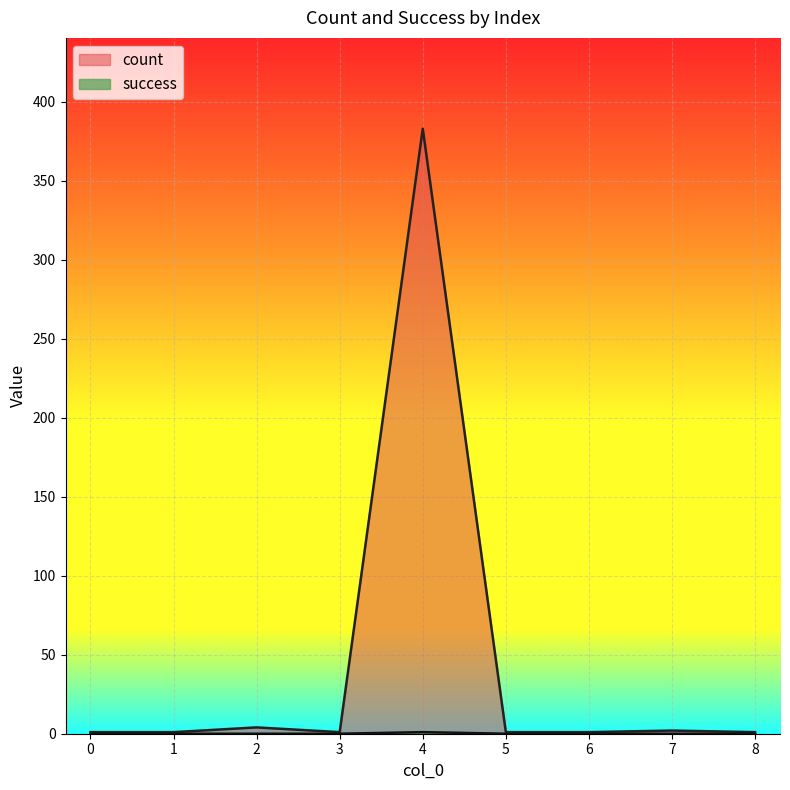

Reading left to right, list all the values displayed in this chart.

count: 1	1	4	1	383	1	1	2	1
success: 0	0	0	0	1	0	0	0	0